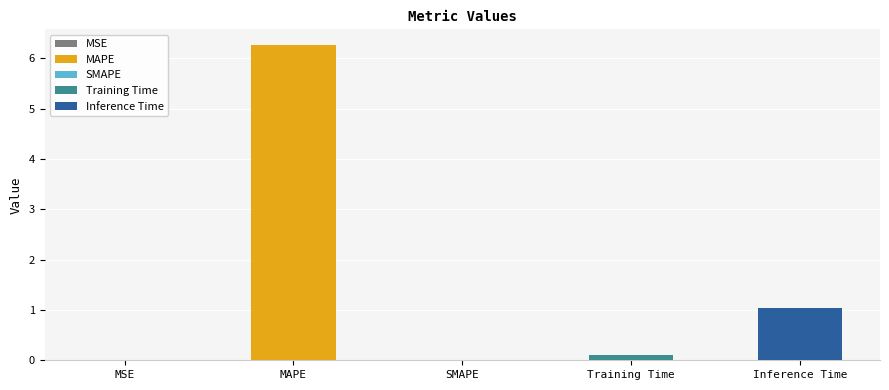

Does the chart contain any negative values?

No